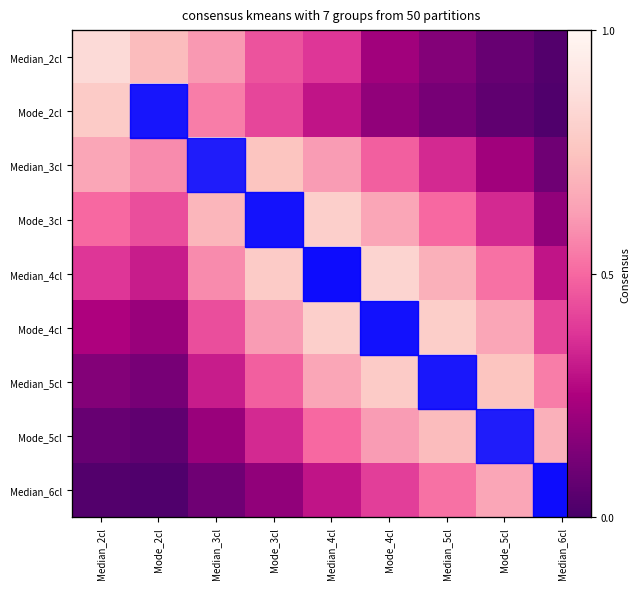

Read the row_7 value at Mode_2cl.

0.1